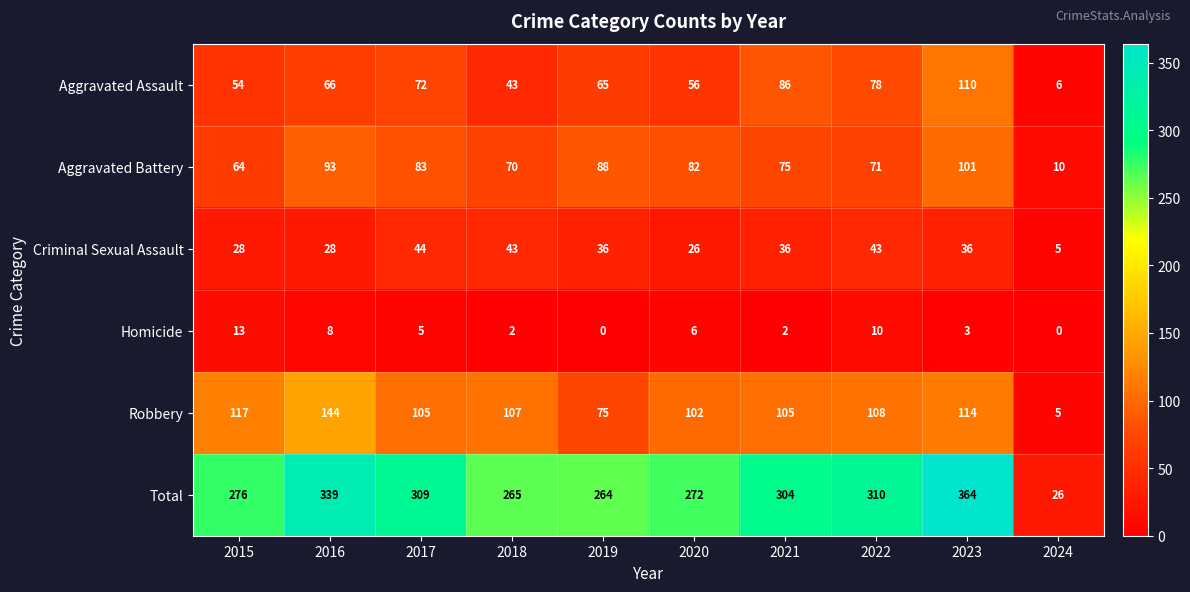

What is the difference between the Robbery values at 2022 and 2020?

6